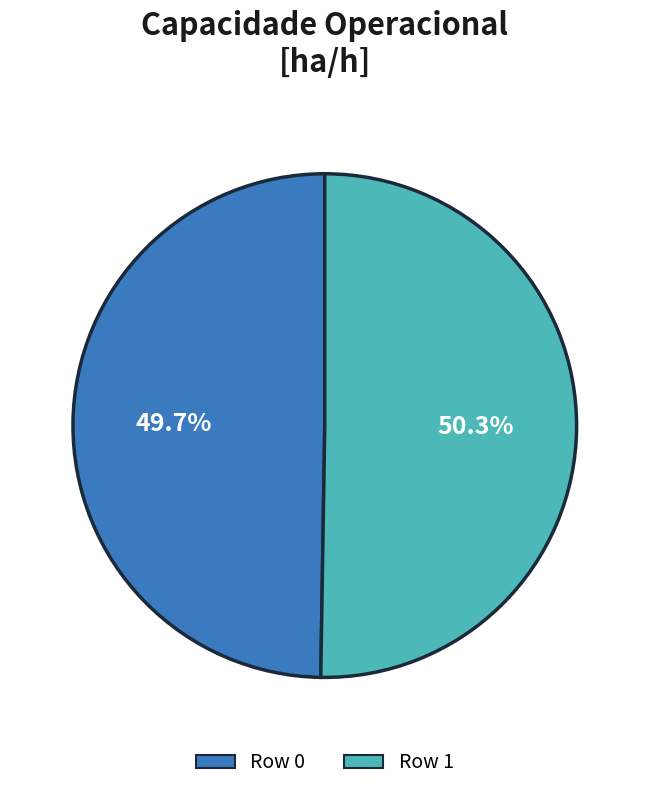

Count the number of slices in the pie.

2